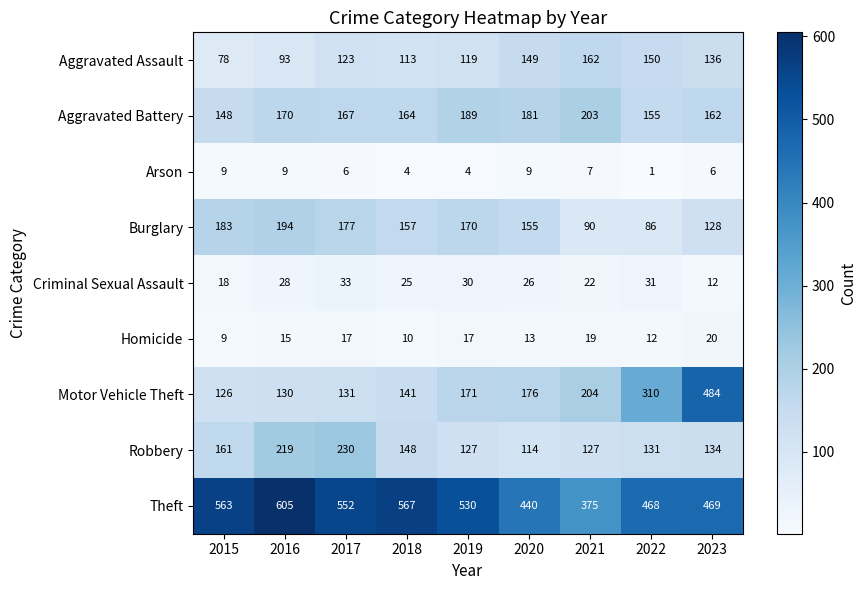

Where is Aggravated Assault nearest to the value 120?

2019